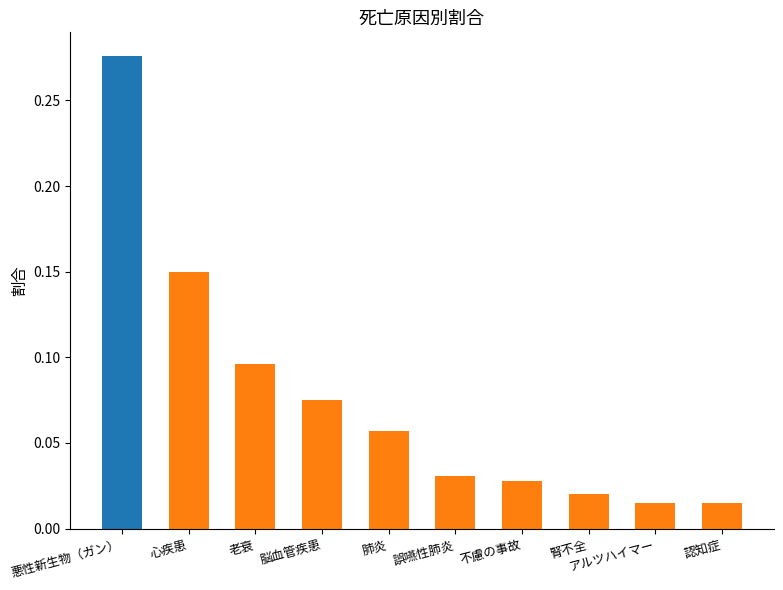

The chart shows a value of 0.1 at 悪性新生物（ガン）. True or false?

False